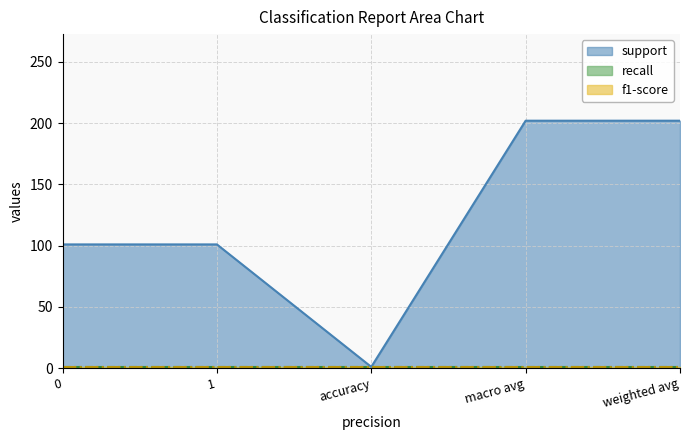

What are all the series names shown in the legend?

support, recall, f1-score